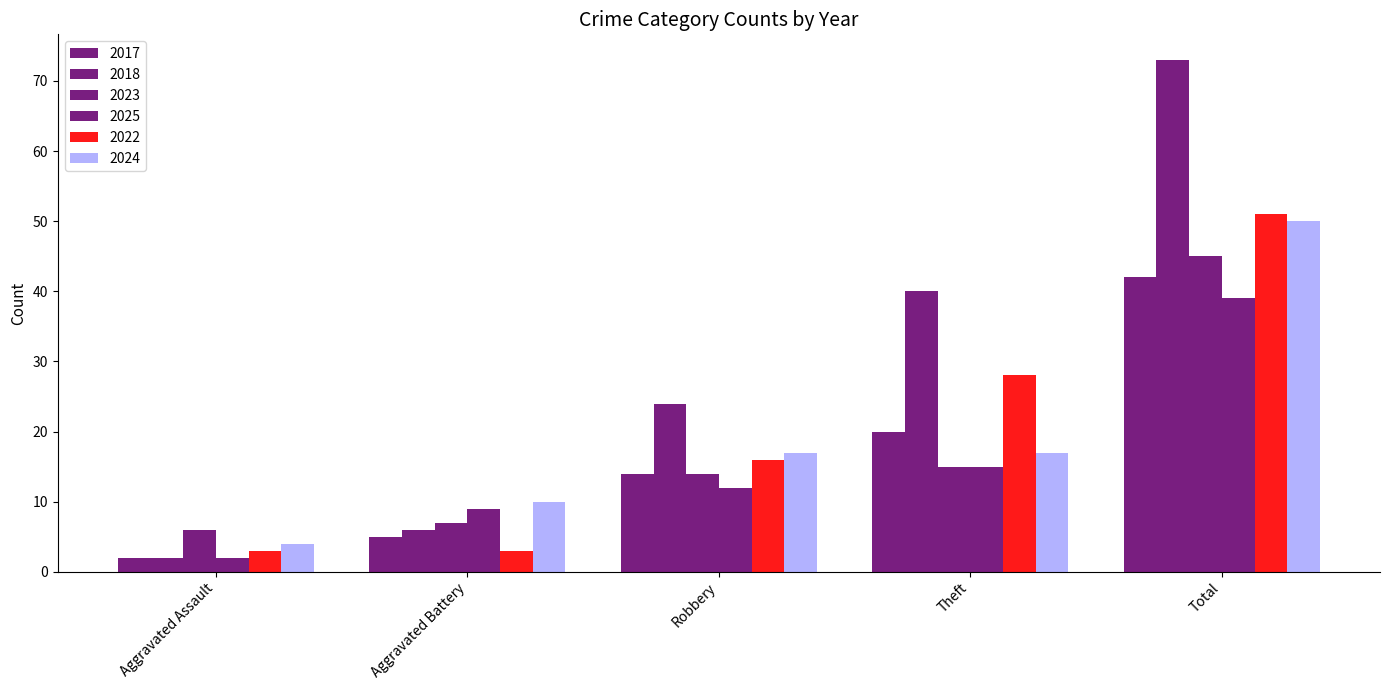

The 2025 series shows 18 at Total. True or false?

False